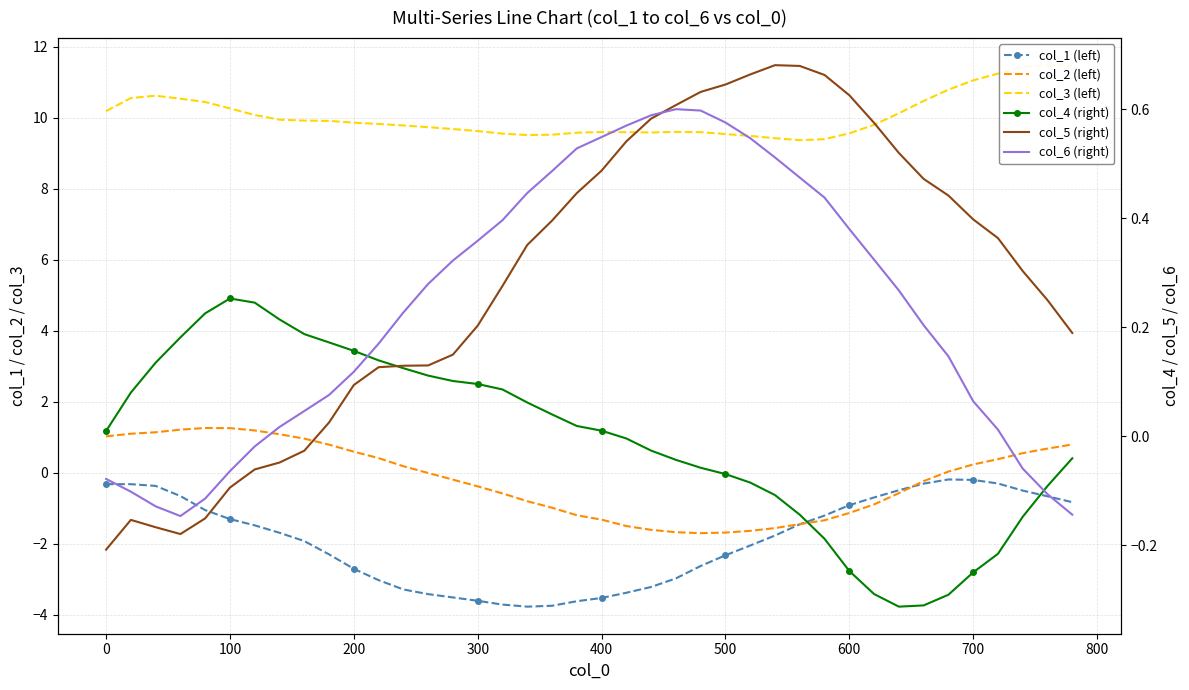

What is the lowest value of the col_6 (right) series?

-0.1